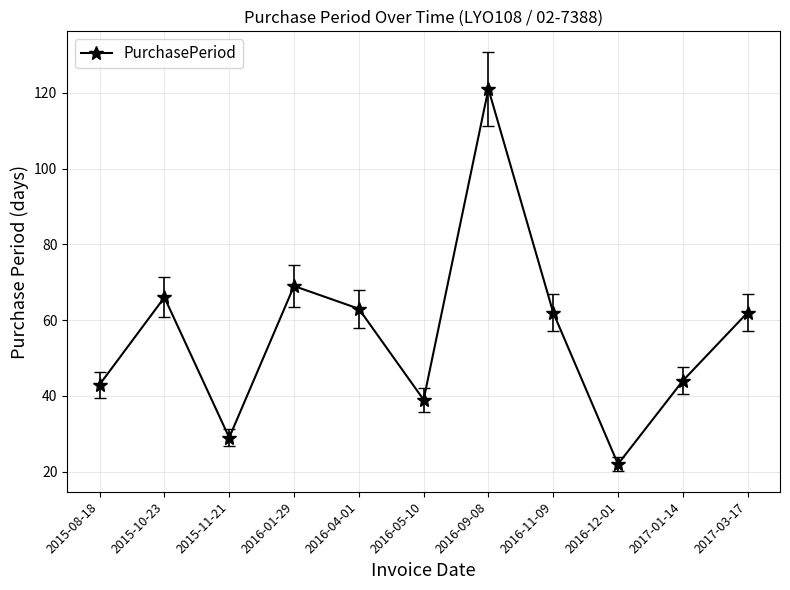

The chart shows a value of 76 at 2015-08-18. True or false?

False